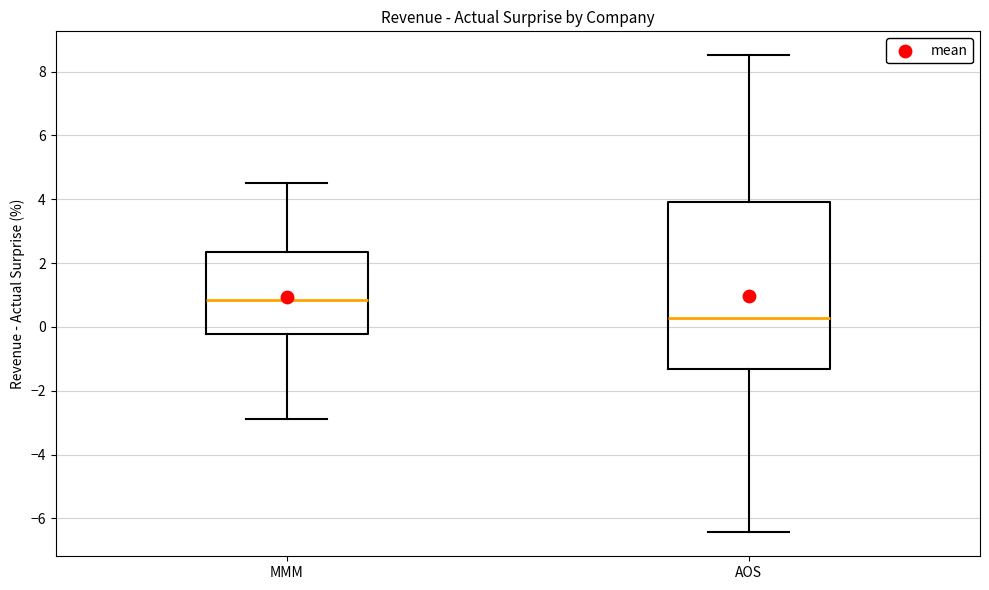

Which box has the lowest median line?

AOS